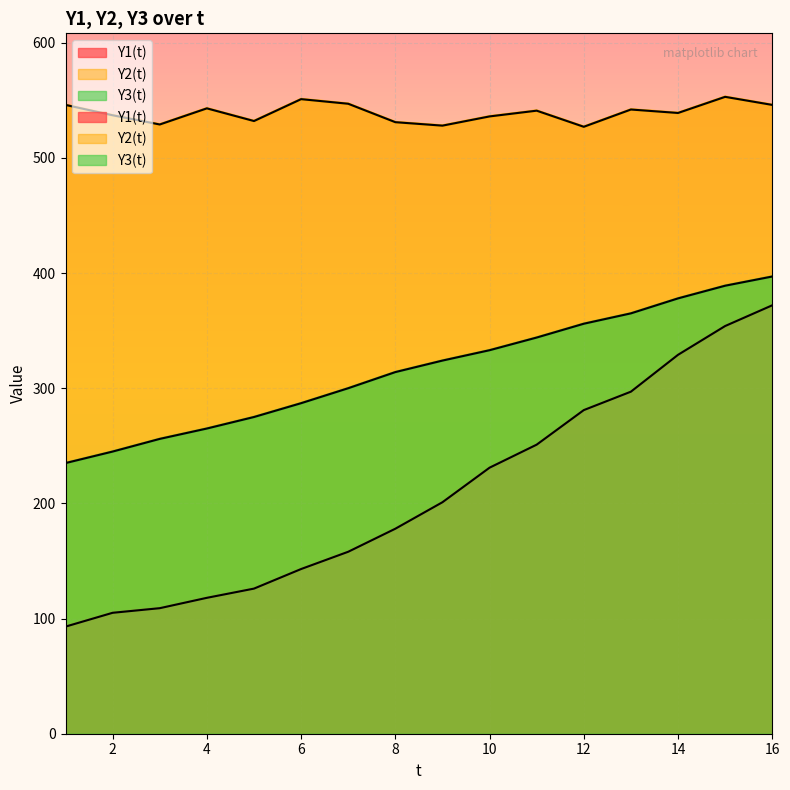

What is the difference between the maximum and second lowest values in the Y3(t) series?

152